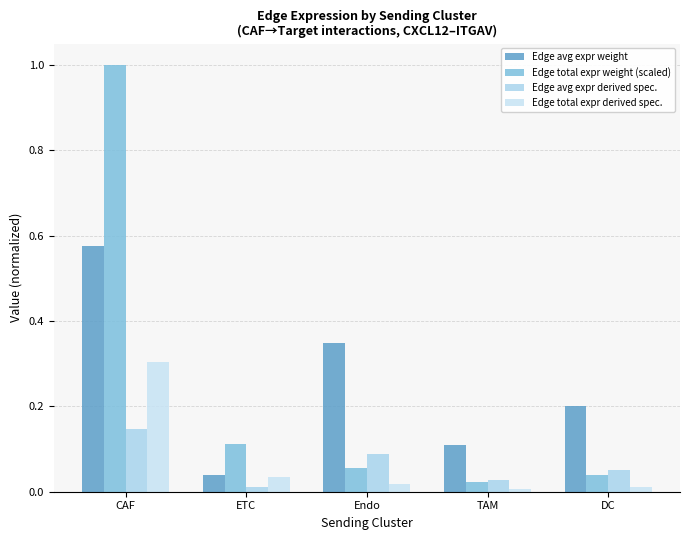

What is the difference between the highest and lowest values at ETC?

0.1